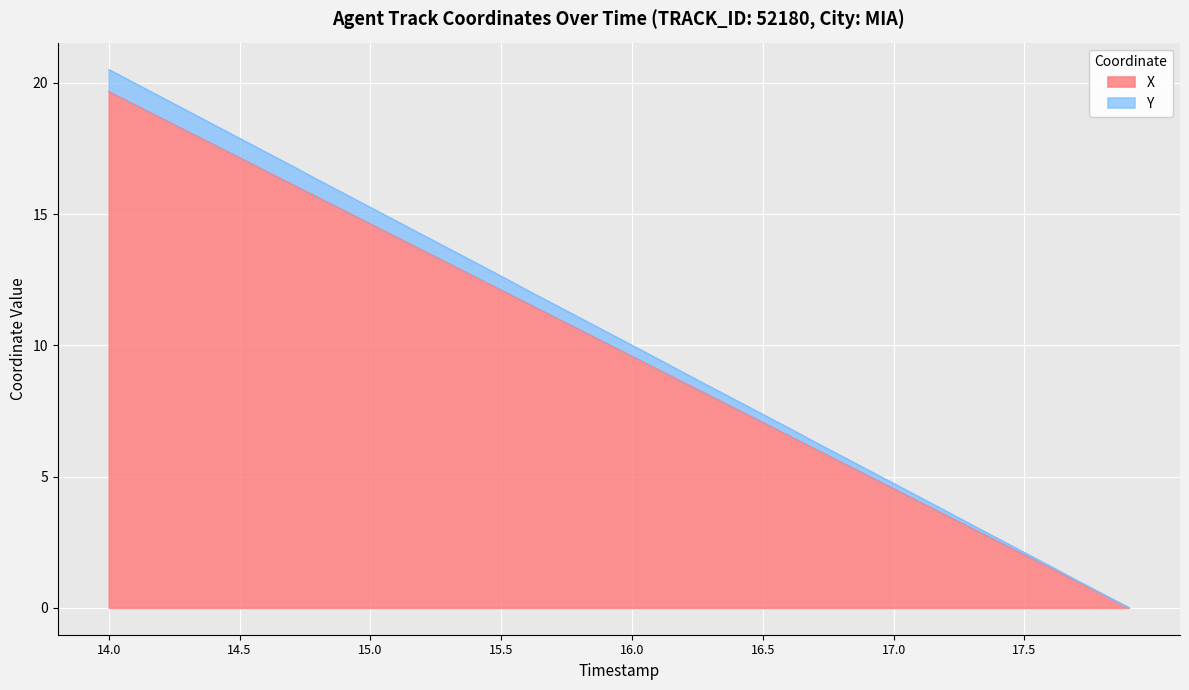

Where does the X series first go above 10?

14.0